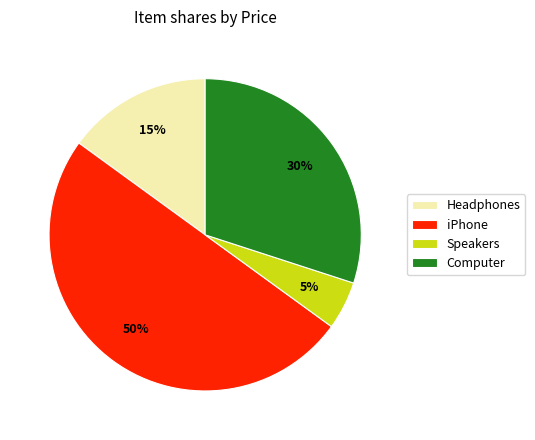

What percentage is the iPhone slice, to the nearest percent?

50%